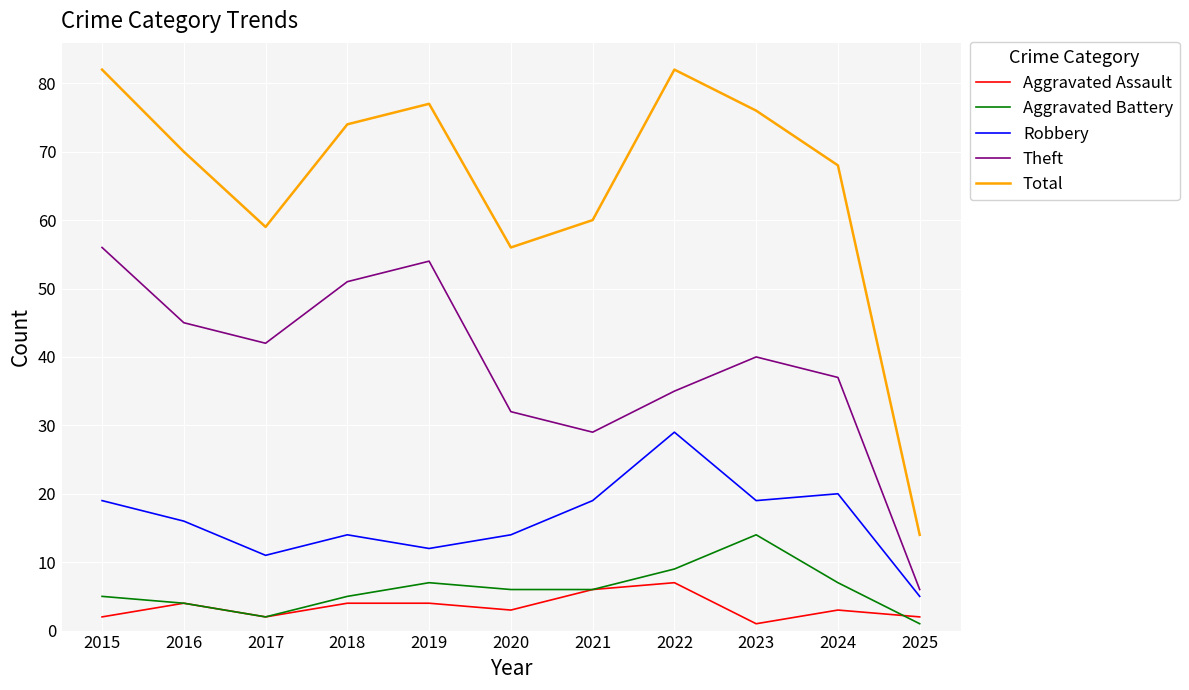

Which series has the widest spread of values?

Total